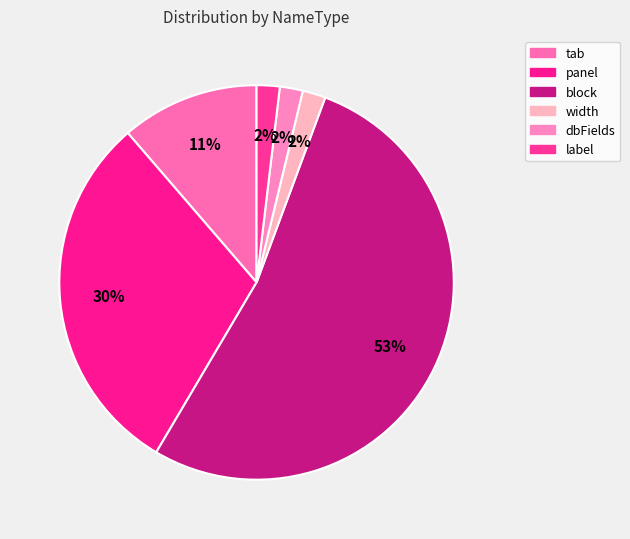

To the nearest percent, what percentage of the pie is tab?

11%